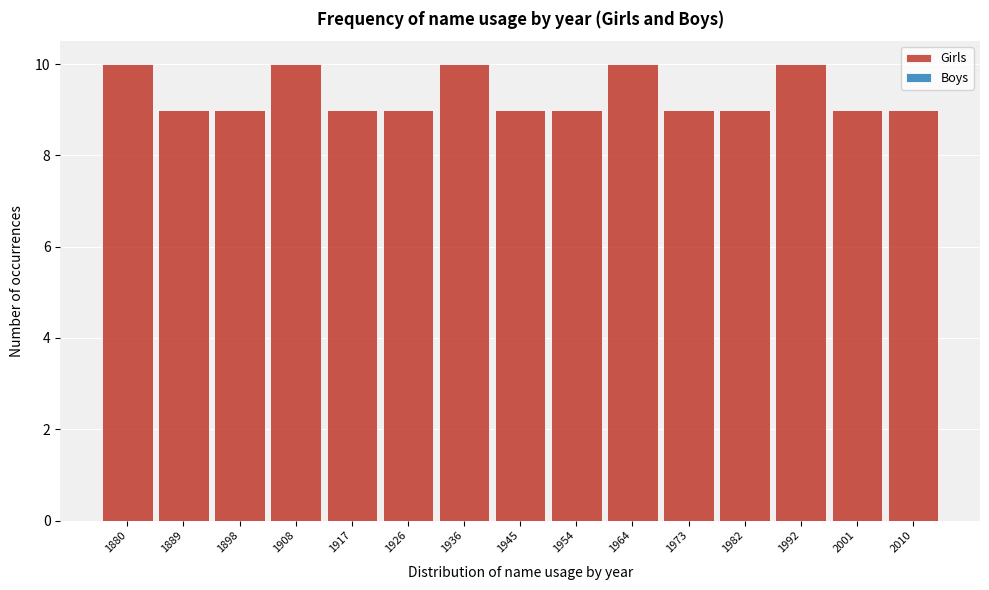

Reading left to right, transcribe all the data shown in this chart.

10	9	9	10	9	9	10	9	9	10	9	9	10	9	9